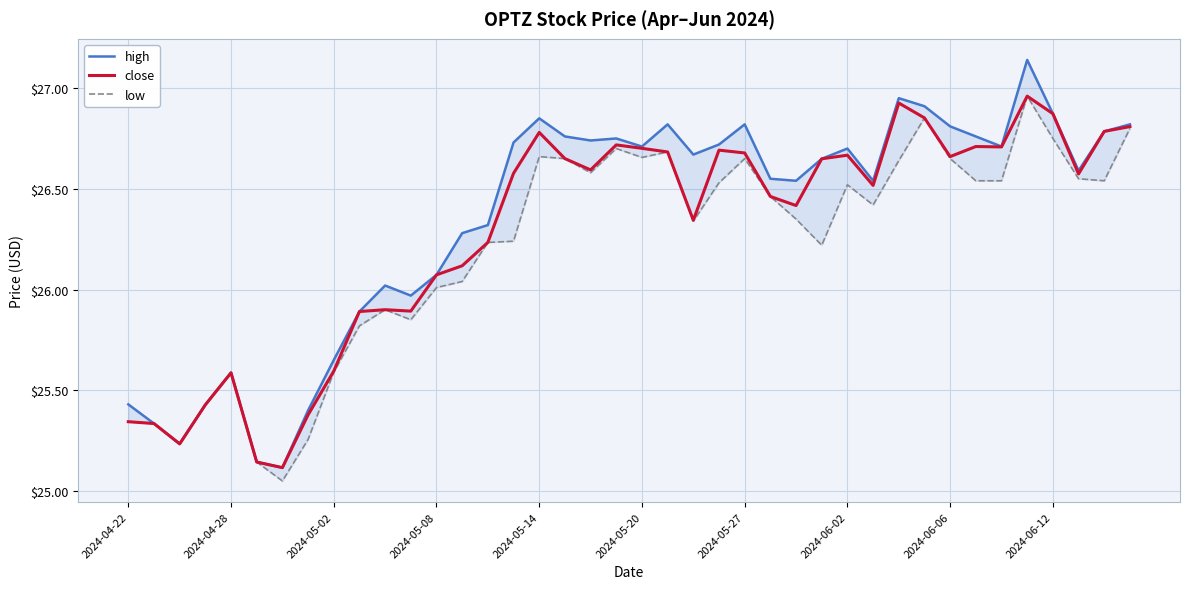

The close series shows 45.0 at 2024-06-12. True or false?

False